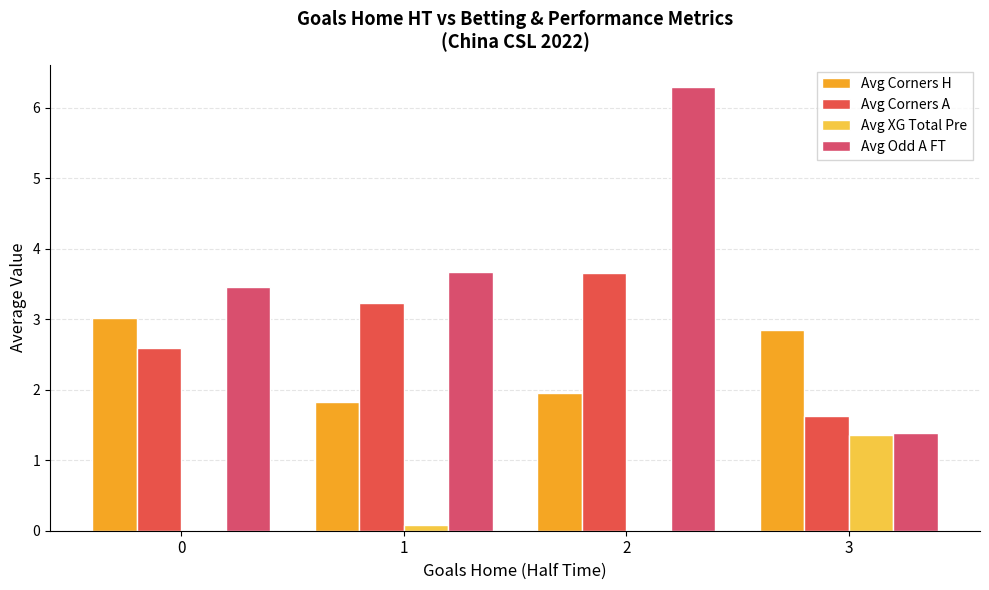

Which series has the largest total across all categories?

Avg Odd A FT